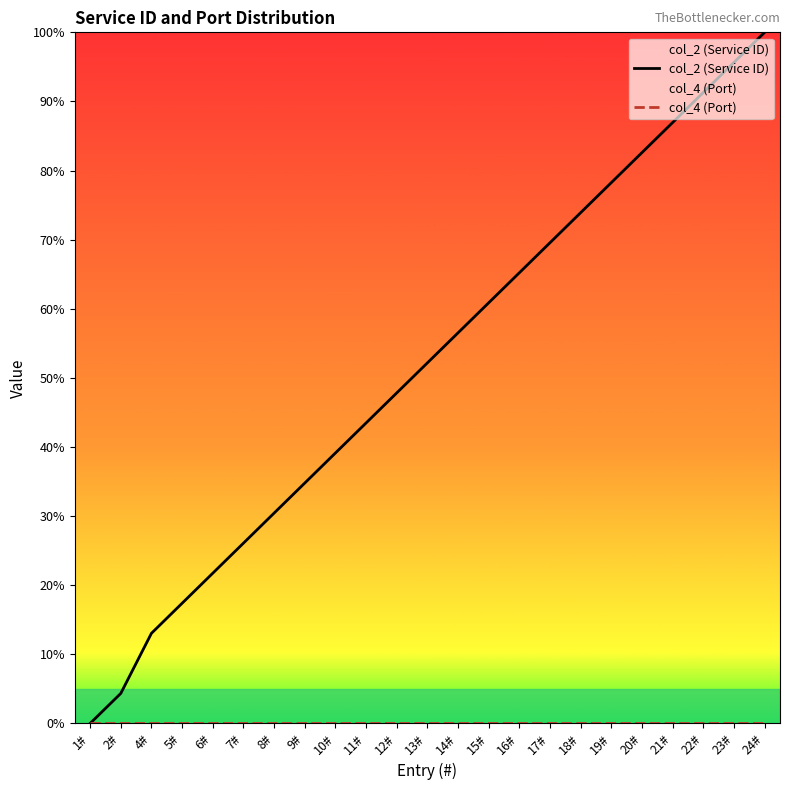

Reading left to right, transcribe all the data shown in this chart.

col_2 (Service ID): 1#=0.0	2#=4.3	4#=13.0	5#=17.4	6#=21.7	7#=26.1	8#=30.4	9#=34.8	10#=39.1	11#=43.5	12#=47.8	13#=52.2	14#=56.5	15#=60.9	16#=65.2	17#=69.6	18#=73.9	19#=78.3	20#=82.6	21#=87.0	22#=91.3	23#=95.7	24#=100.0
col_4 (Port): 1#=0.0	2#=0.0	4#=0.0	5#=0.0	6#=0.0	7#=0.0	8#=0.0	9#=0.0	10#=0.0	11#=0.0	12#=0.0	13#=0.0	14#=0.0	15#=0.0	16#=0.0	17#=0.0	18#=0.0	19#=0.0	20#=0.0	21#=0.0	22#=0.0	23#=0.0	24#=0.0